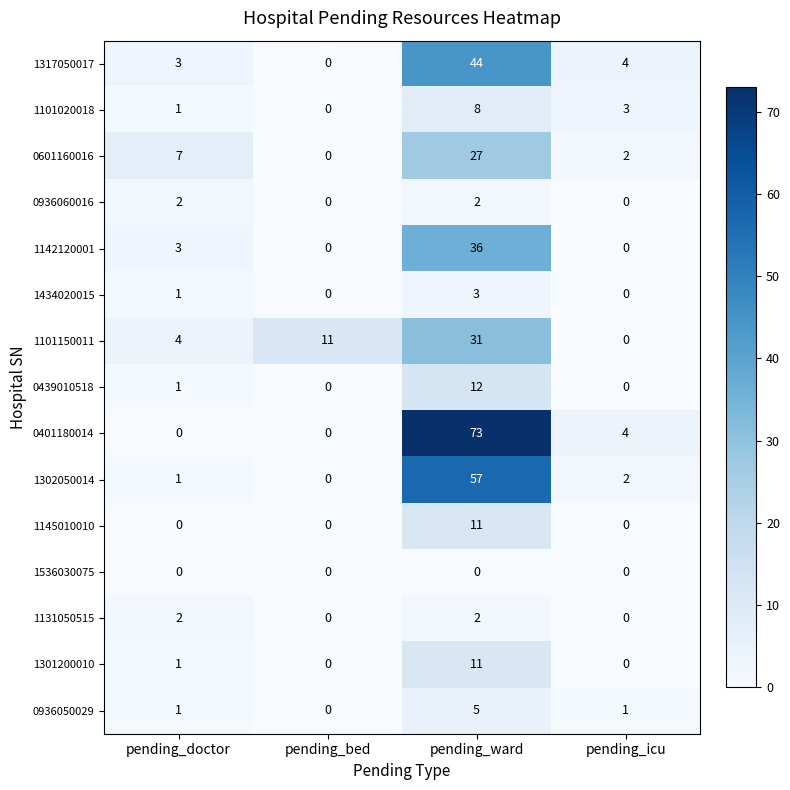

At which category does the chart reach its peak across all series?

pending_ward